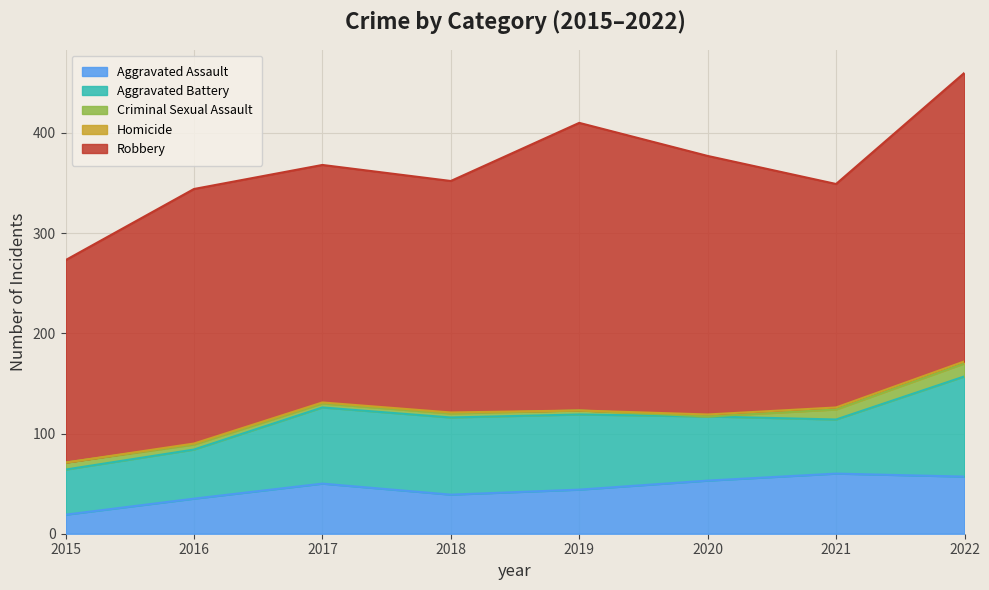

What is the average value of the Criminal Sexual Assault series?

6